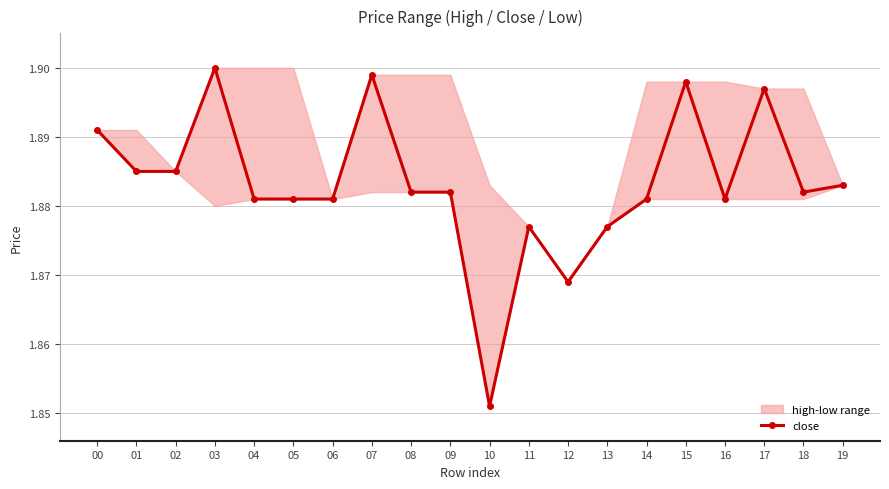

Count the values in the range 1 to 2.

20